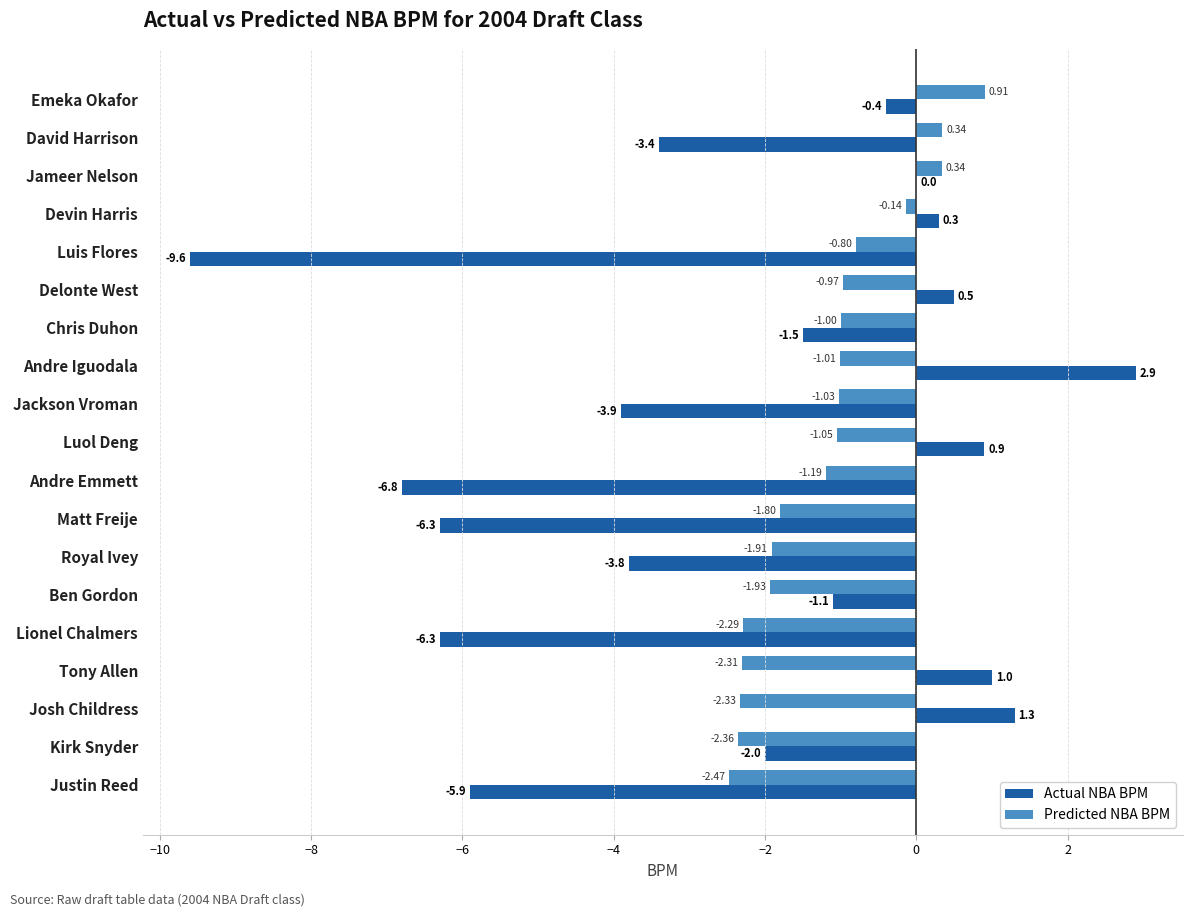

At which label is Actual NBA BPM closest to -3?

David Harrison